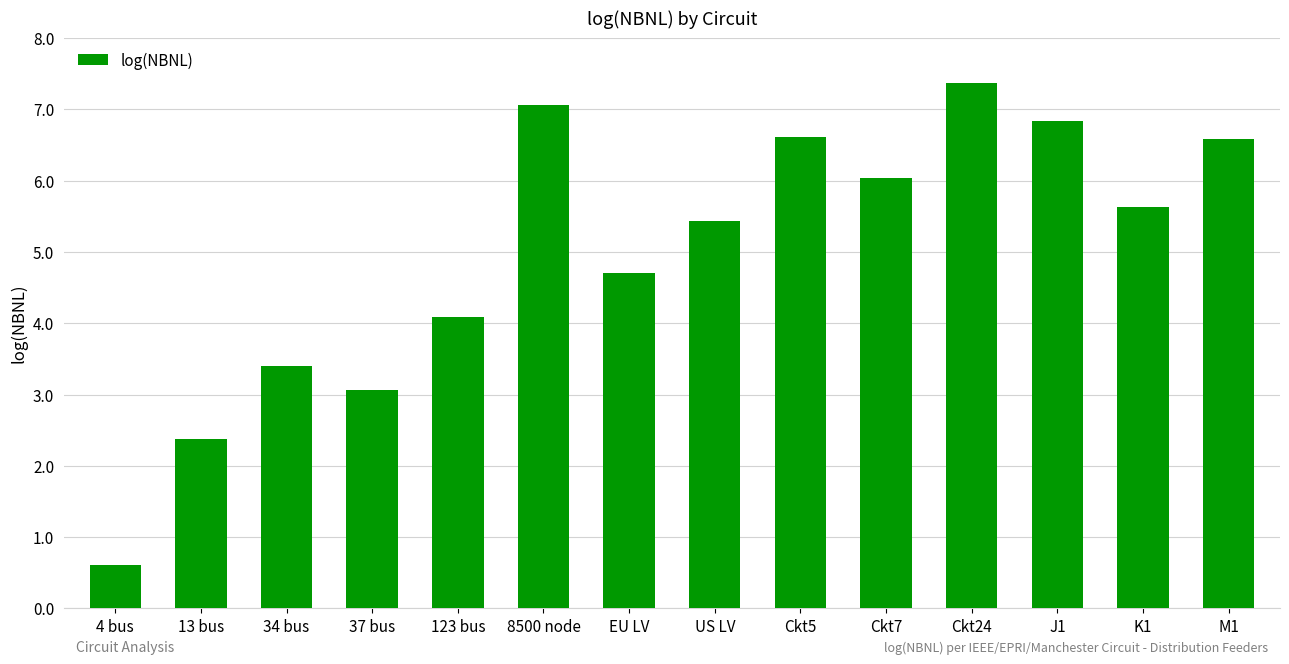

What is the maximum value shown in the chart?

7.4